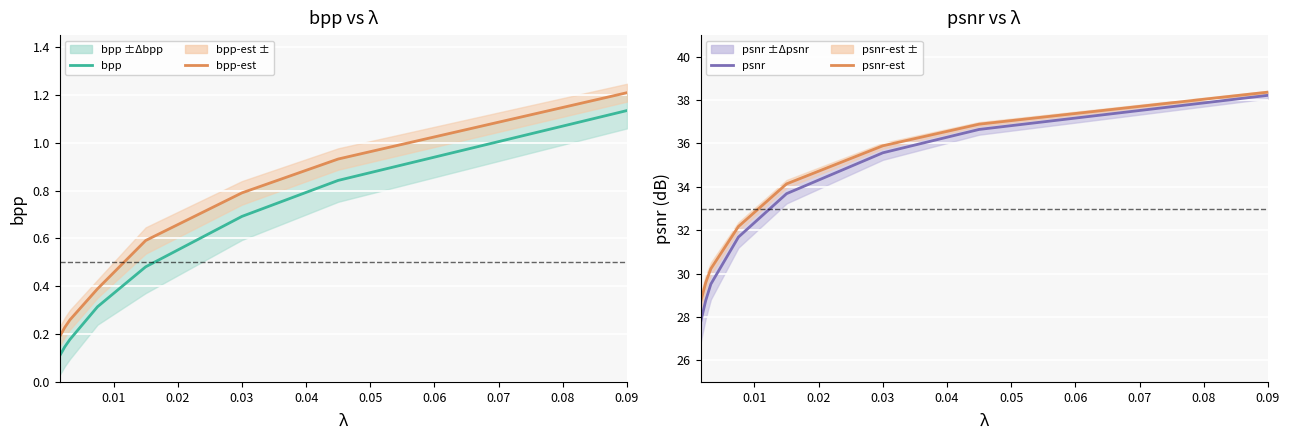

What is the value of the bpp point at the 3rd from the left?

0.2